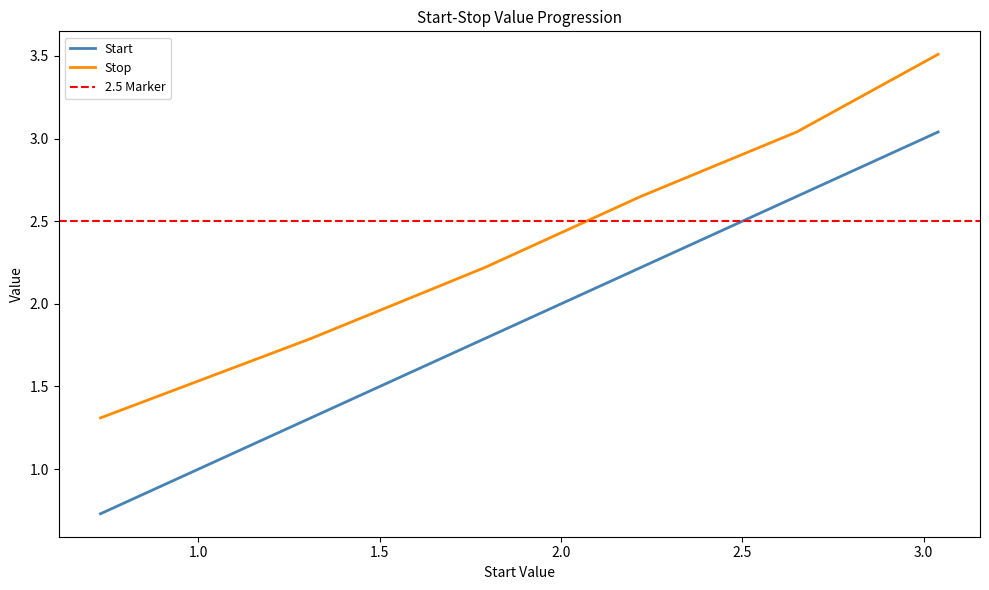

Which has a higher value, 0.73 or 2.22?

2.22